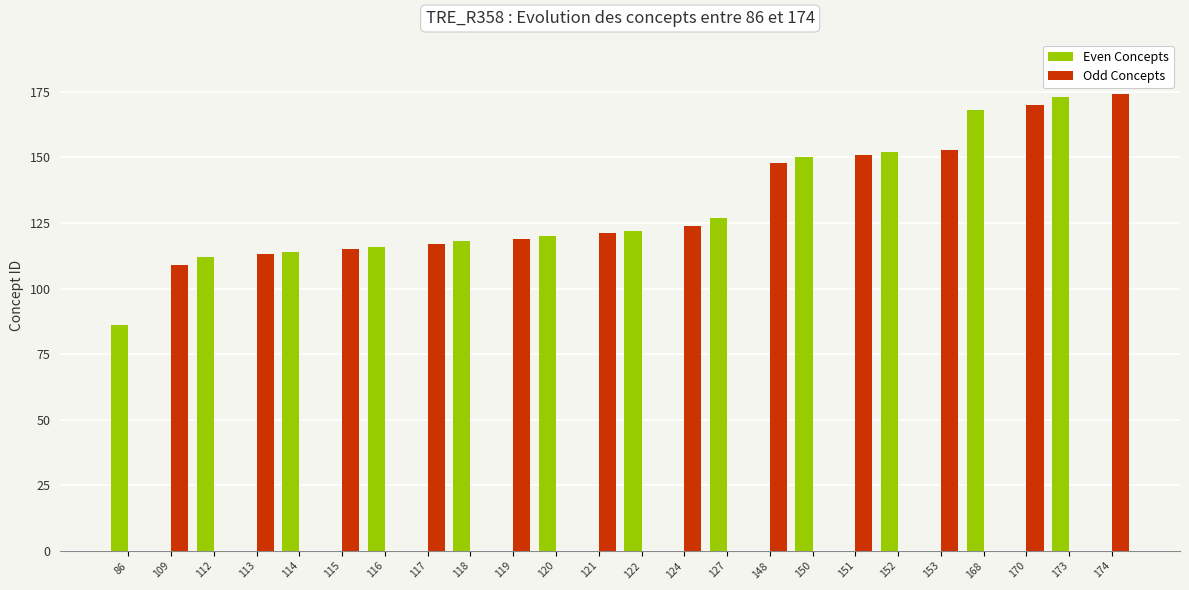

What is the sum of all Odd Concepts values?

1614